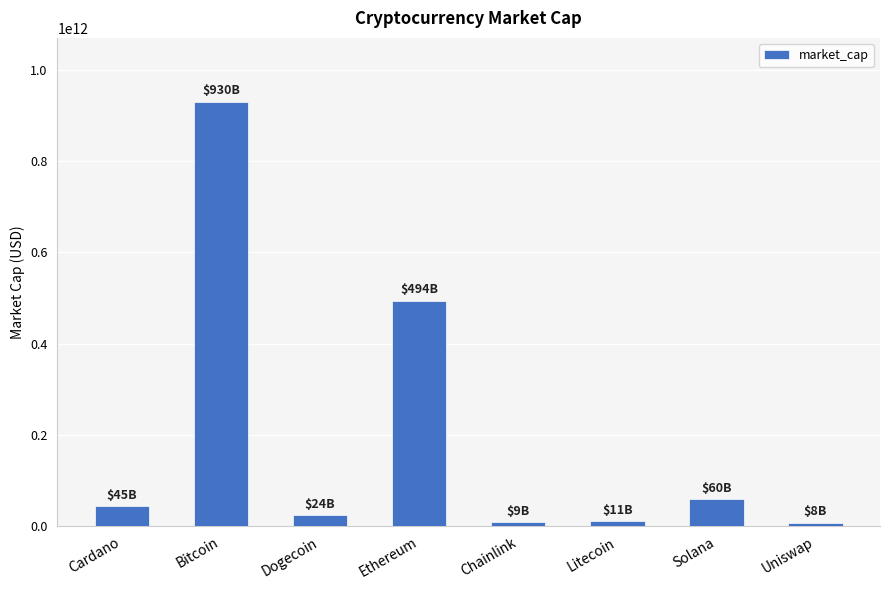

The value at Ethereum is 493877587080. True or false?

True